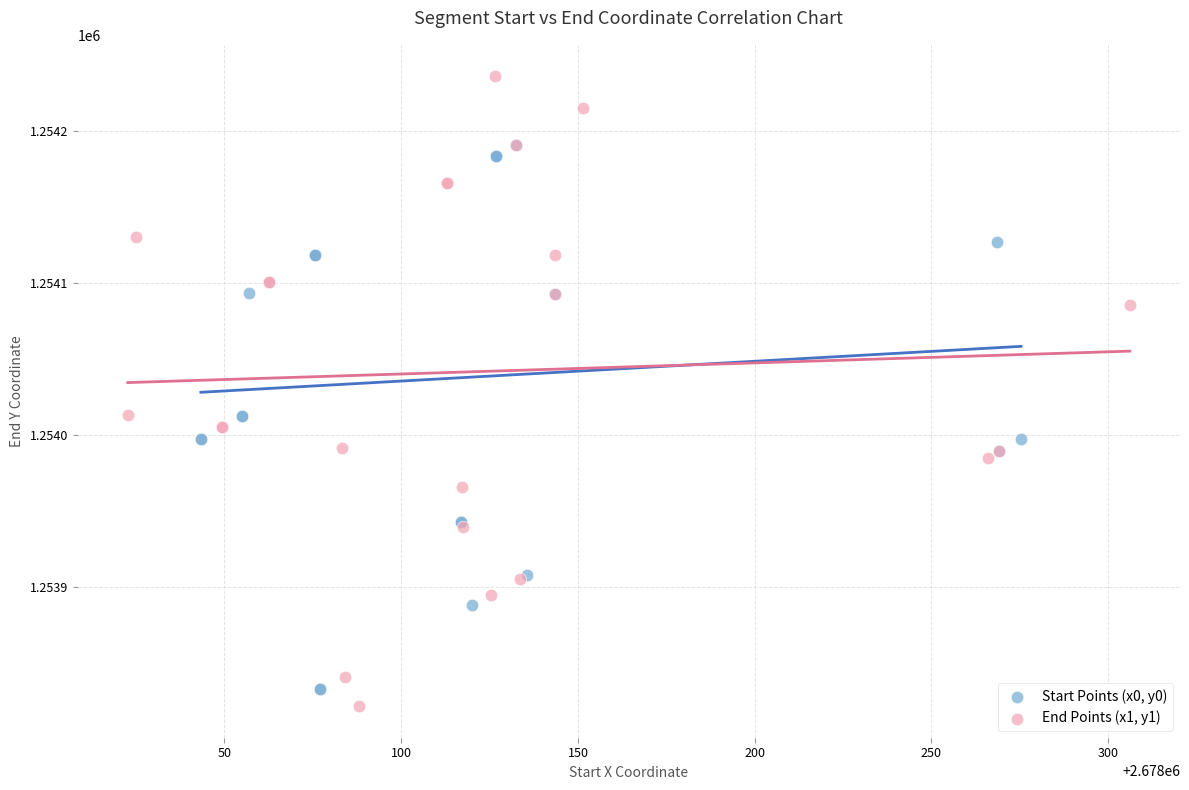

Which series has the largest Y range (max minus min)?

End Points (x1, y1)